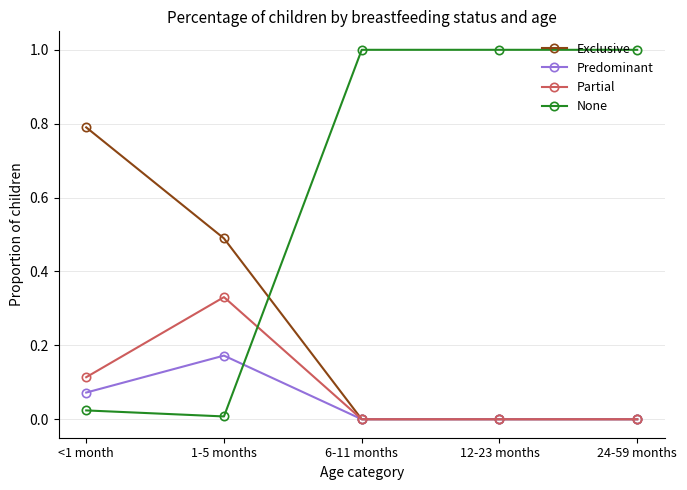

Which series has the largest total across all categories?

None